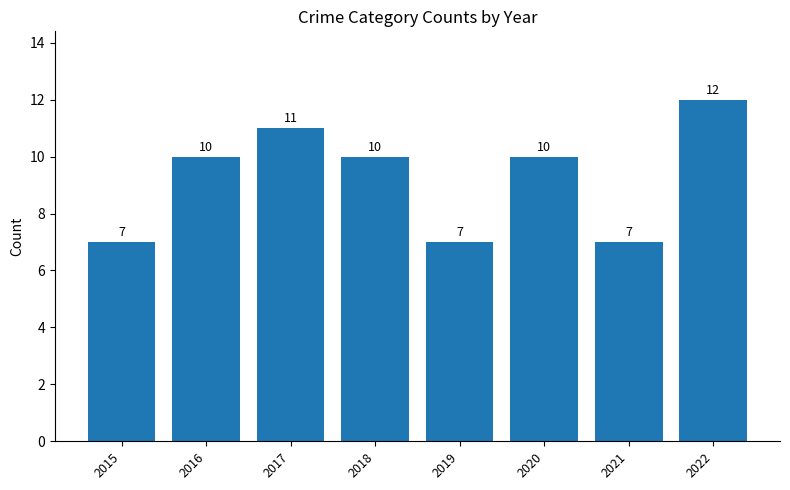

Which has a higher value, 2019 or 2022?

2022